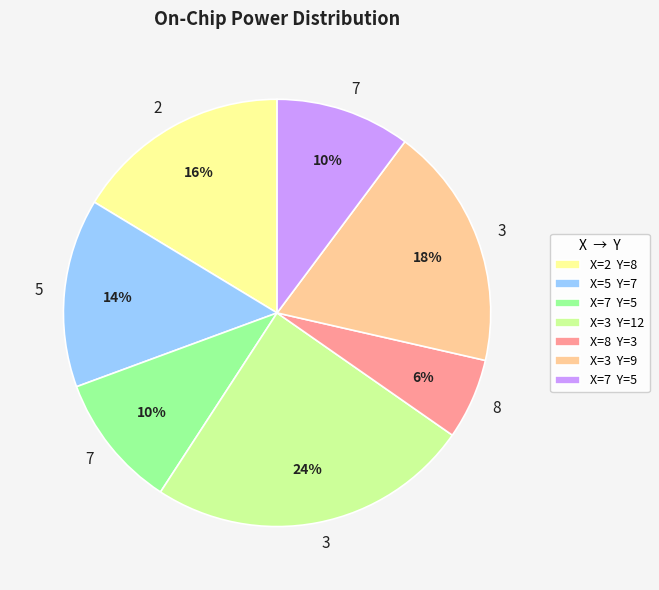

Does any single category account for the majority?

No